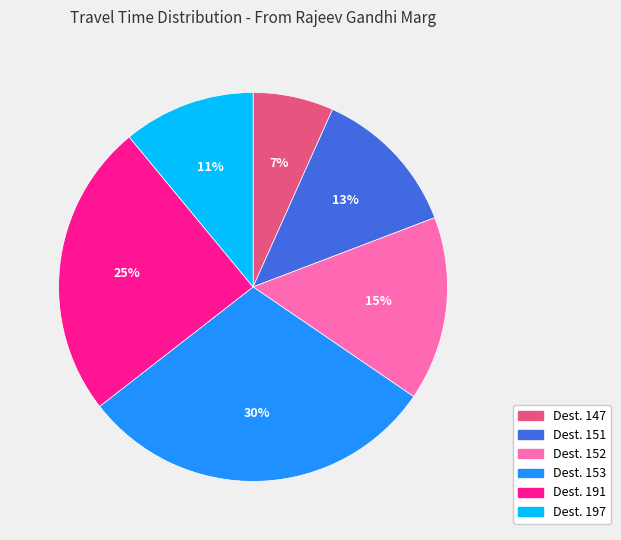

Is there a majority slice in this chart?

No